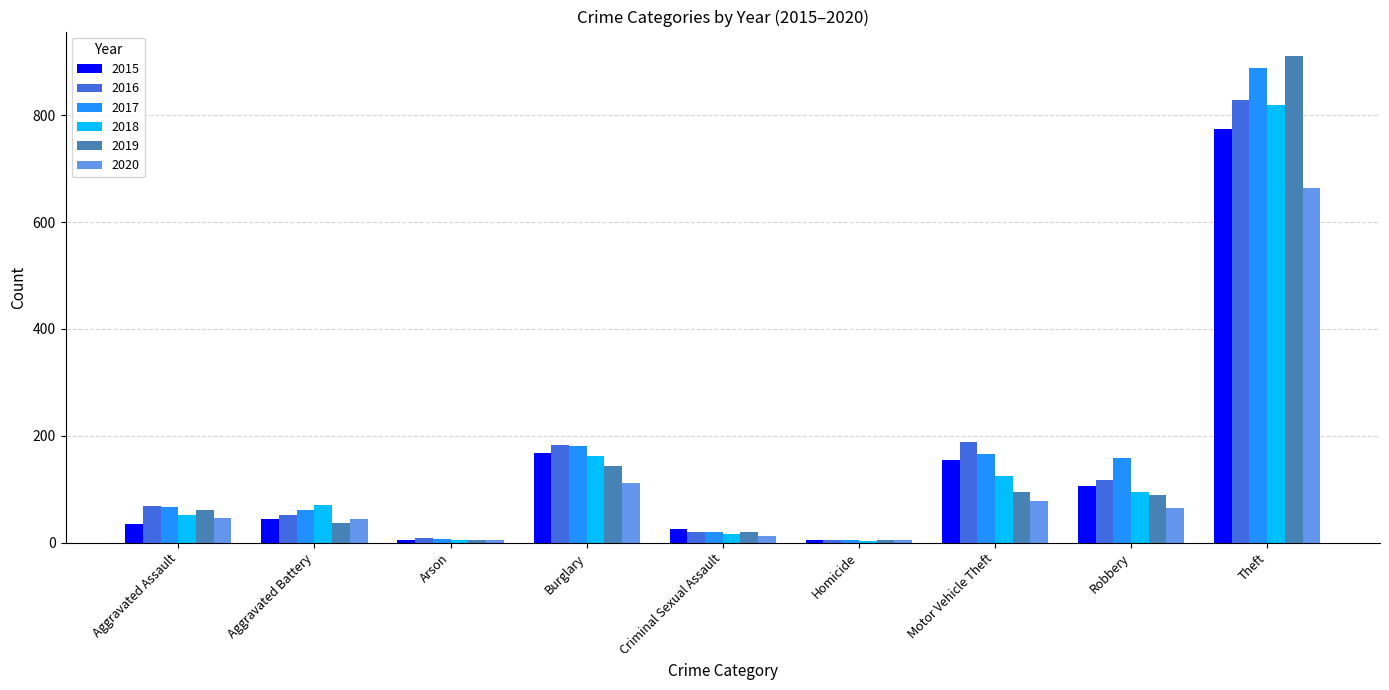

True or false: 2019 has a value of 94 at Motor Vehicle Theft.

True